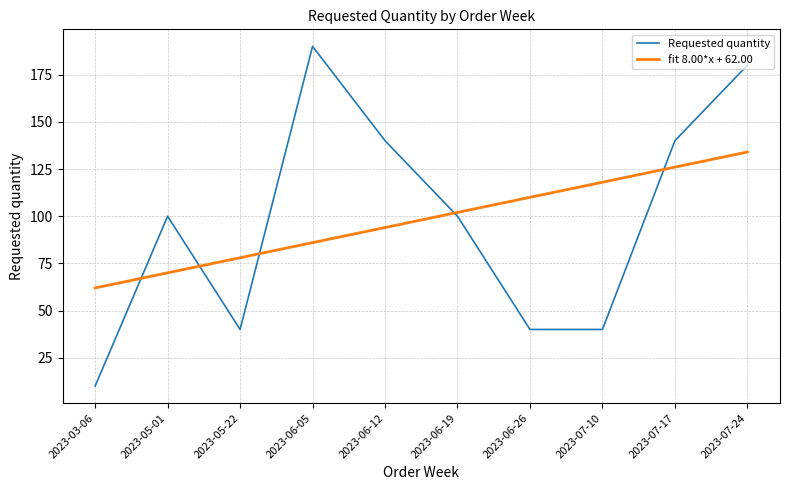

At which category is the sum across all series the highest?

2023-07-24